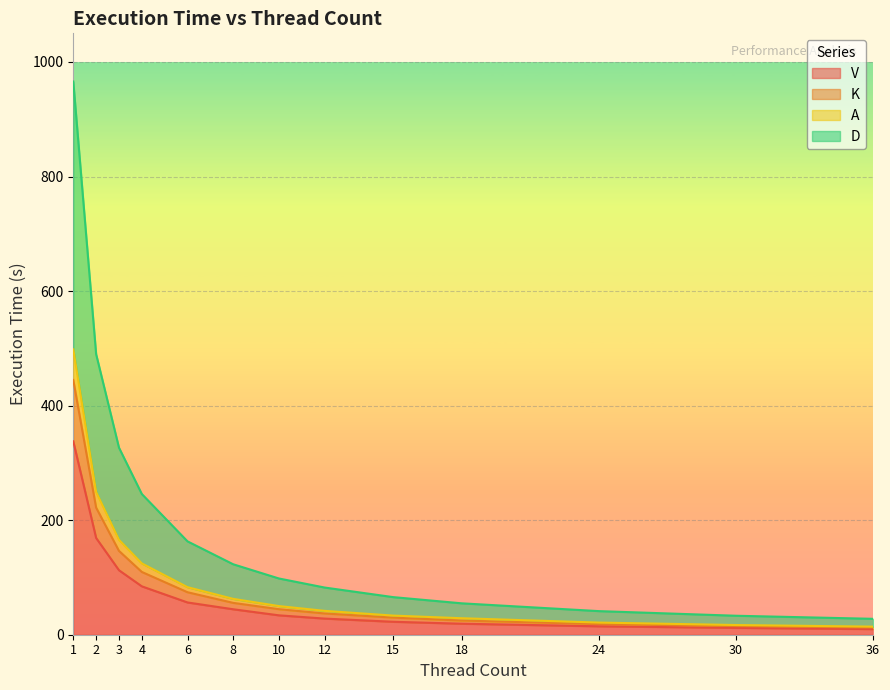

How many lines are shown in the chart?

4